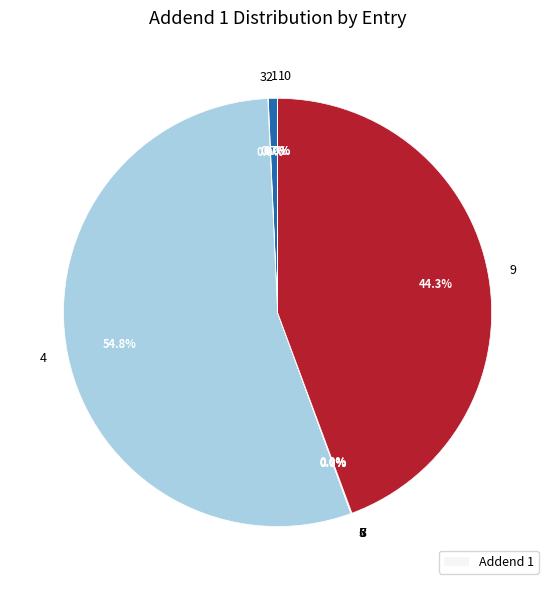

Is it true that 9 is 44% of the pie?

True